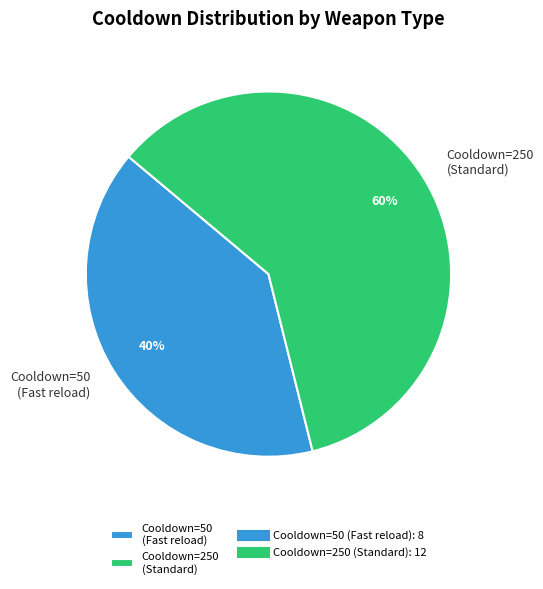

Is the sum of Cooldown=250 (Standard) and Cooldown=50 (Fast reload) greater than half?

Yes